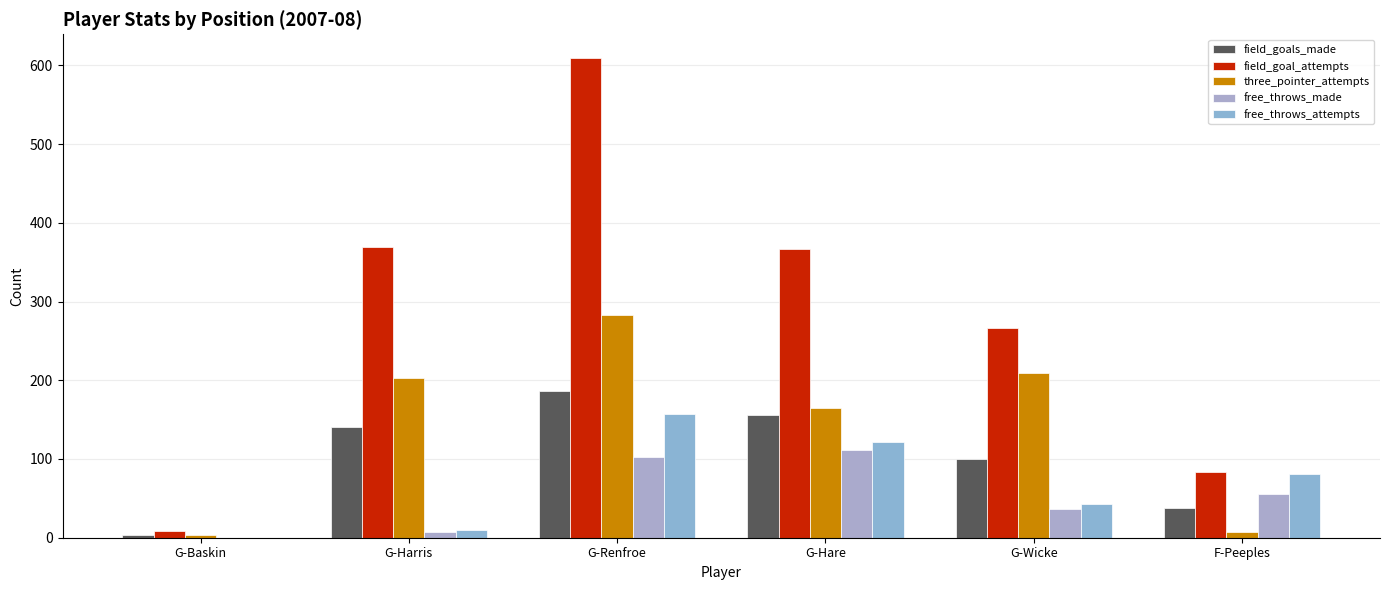

Which label corresponds to the largest value in the chart?

G-Renfroe